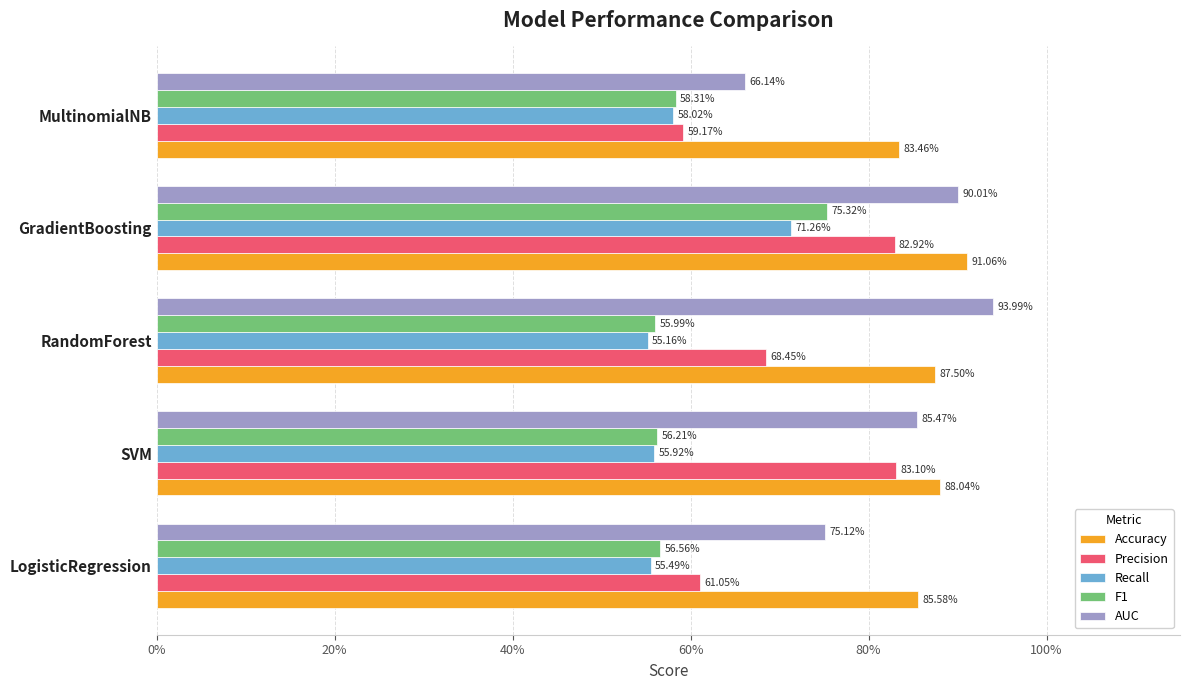

Which series has the widest spread of values?

AUC